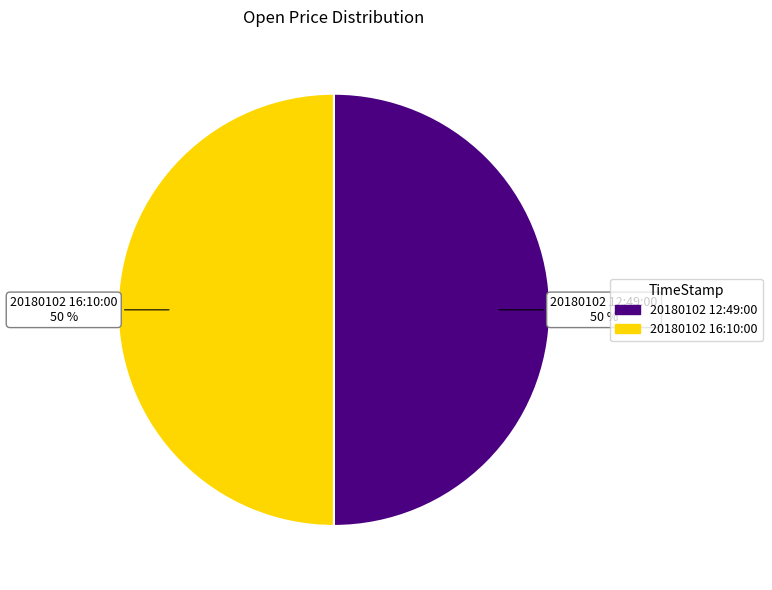

Is the sum of 20180102 12:49:00 and 20180102 16:10:00 greater than half?

Yes